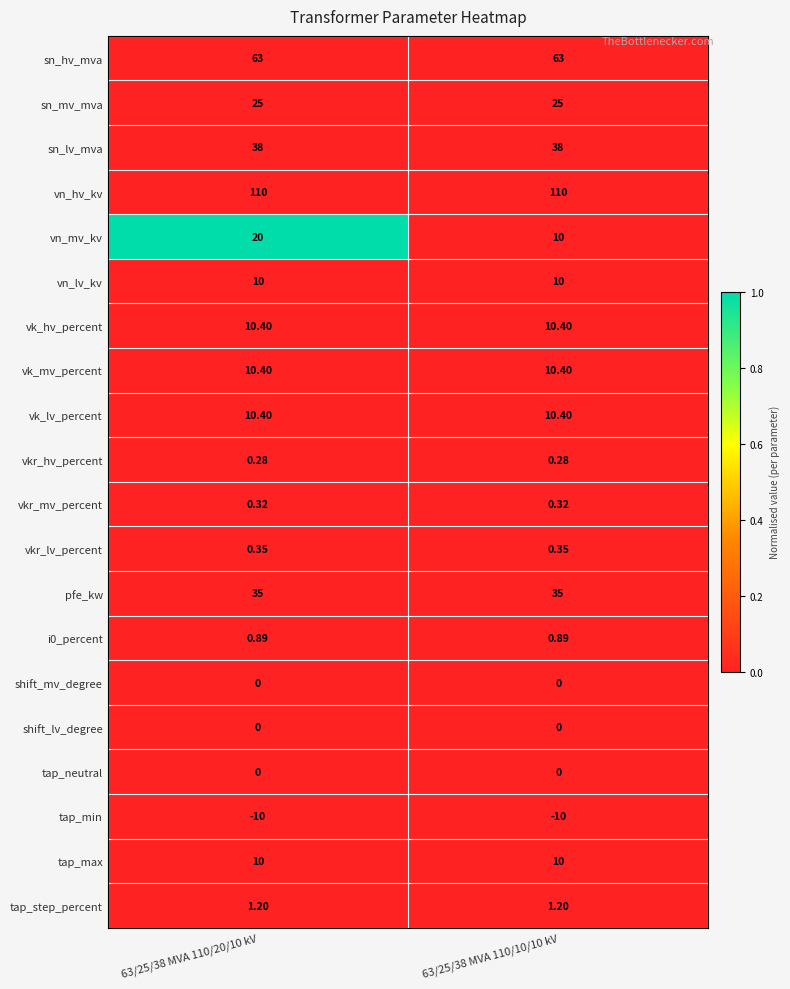

Which series has the largest range (max minus min)?

vn_mv_kv